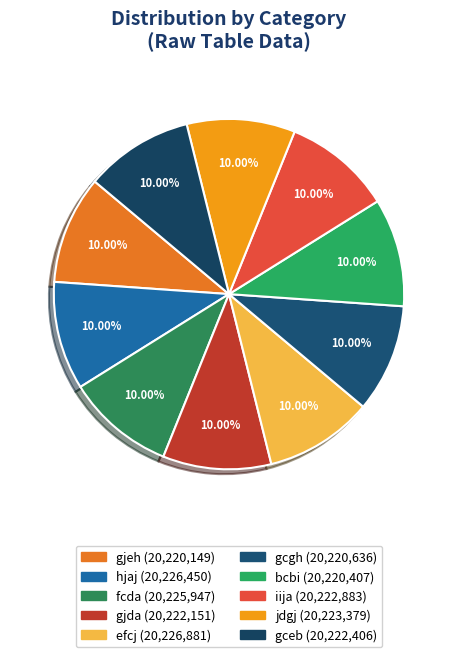

What percentage do fcda and iija together represent?

20.0%